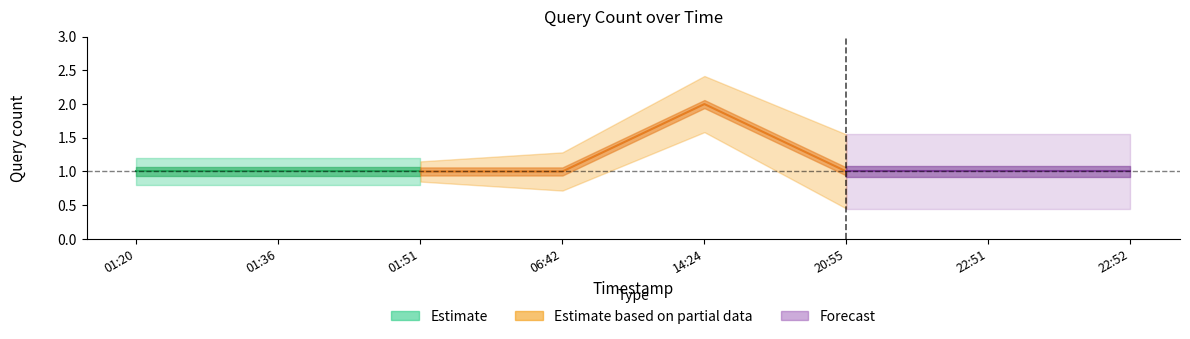

What is the label of the 5th point from the left?

2019-01-20 14:24